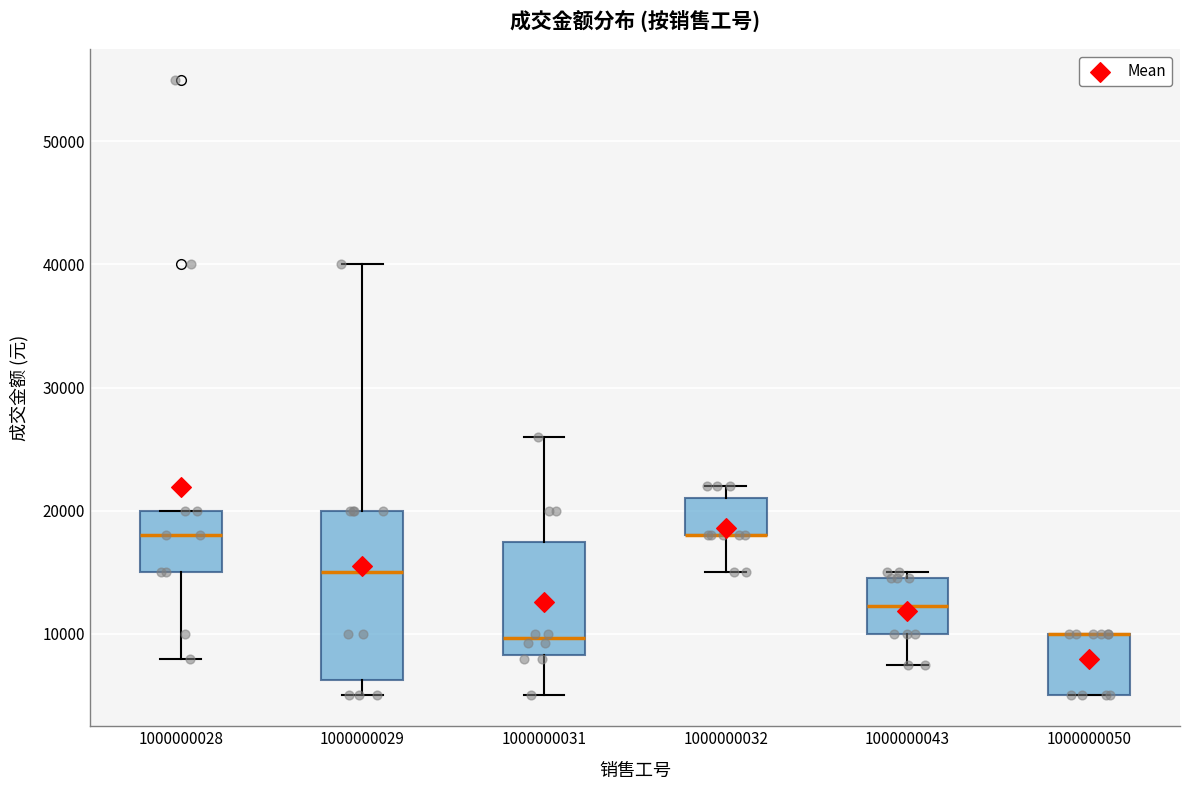

Reading left to right, read every box against the y-axis: the position of its median line, the range the box covers, and the ends of its whiskers. The values are not printed on the chart, so give them approximately, as read against the axis.

1000000028: median 18000, box 15000 to 20000, whiskers 8000 to 20000
1000000029: median 15000, box 6000 to 20000, whiskers 5000 to 40000
1000000031: median 10000, box 8000 to 18000, whiskers 5000 to 26000
1000000032: median 18000 (drawn on the box's lower edge), box 18000 to 21000, whiskers 15000 to 22000
1000000043: median 12000, box 10000 to 15000, whiskers 8000 to 15000 (just above the box's upper edge)
1000000050: median 10000 (drawn on the box's upper edge), box 5000 to 10000, whiskers 5000 to 10000